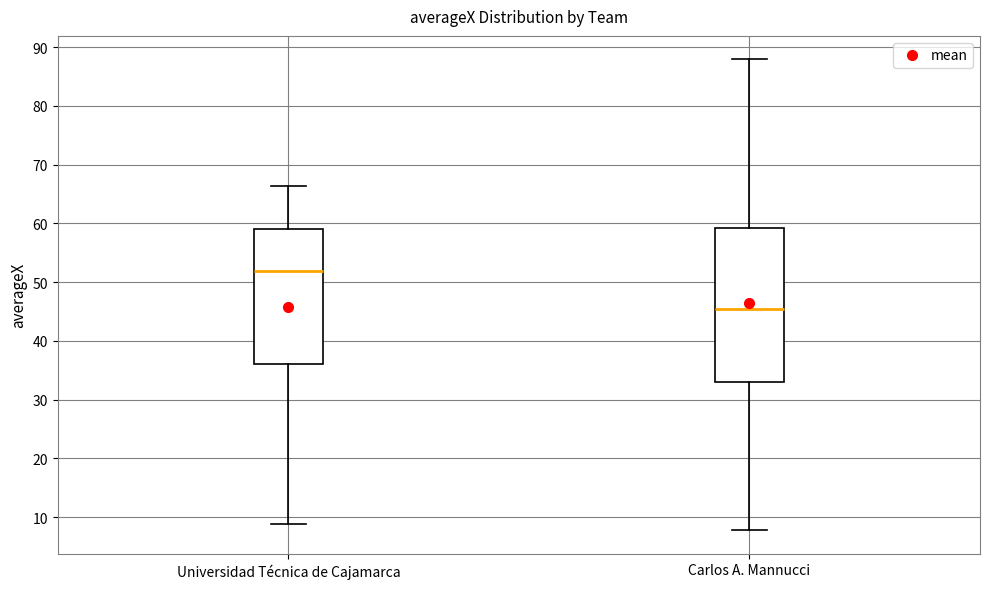

Which box's median line is the highest?

Universidad Técnica de Cajamarca